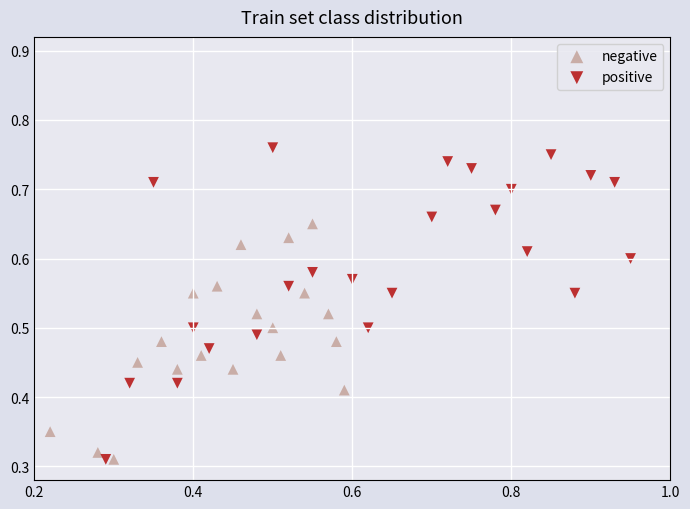

Which series has the largest Y range (max minus min)?

positive